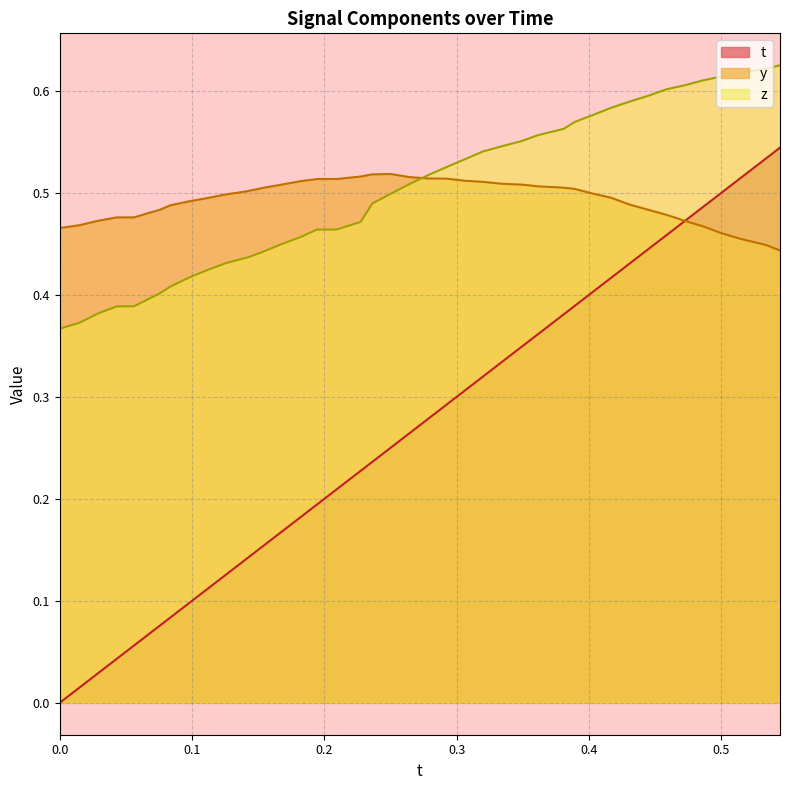

Reading left to right, what are all the values shown in this chart?

t: 0.0	0.0	0.0	0.0	0.1	0.1	0.1	0.1	0.1	0.1	0.1	0.2	0.2	0.2	0.2	0.2	0.2	0.2	0.3	0.3	0.3	0.3	0.3	0.3	0.3	0.3	0.4	0.4	0.4	0.4	0.4	0.4	0.4	0.5	0.5	0.5	0.5	0.5	0.5	0.5
y: 0.5	0.5	0.5	0.5	0.5	0.5	0.5	0.5	0.5	0.5	0.5	0.5	0.5	0.5	0.5	0.5	0.5	0.5	0.5	0.5	0.5	0.5	0.5	0.5	0.5	0.5	0.5	0.5	0.5	0.5	0.5	0.5	0.5	0.5	0.5	0.5	0.5	0.5	0.4	0.4
z: 0.4	0.4	0.4	0.4	0.4	0.4	0.4	0.4	0.4	0.4	0.4	0.4	0.4	0.5	0.5	0.5	0.5	0.5	0.5	0.5	0.5	0.5	0.5	0.5	0.5	0.6	0.6	0.6	0.6	0.6	0.6	0.6	0.6	0.6	0.6	0.6	0.6	0.6	0.6	0.6